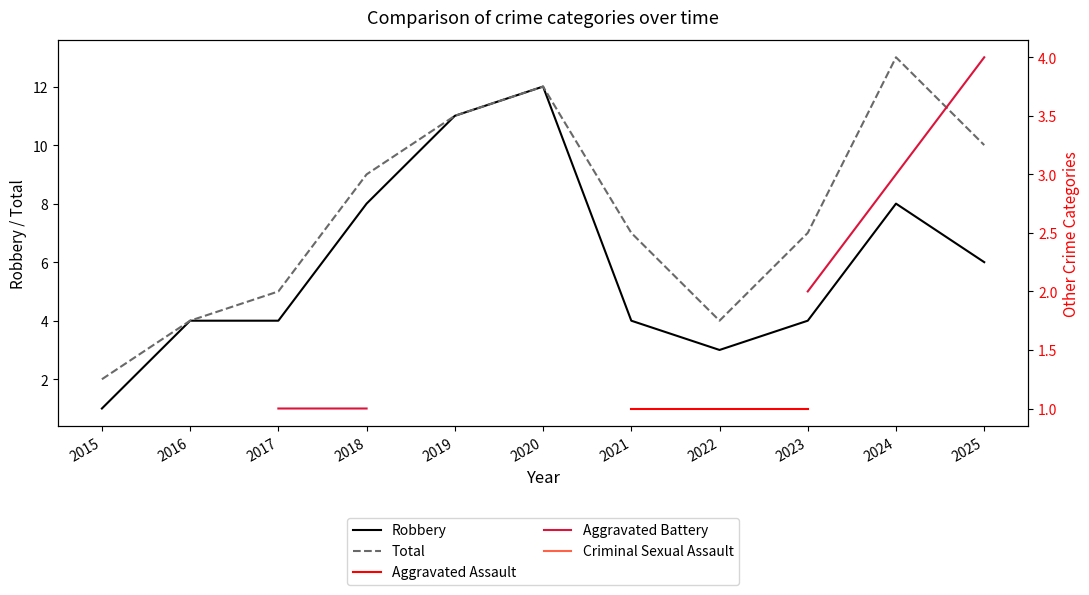

True or false: Robbery has a value of 7 at 2016.

False